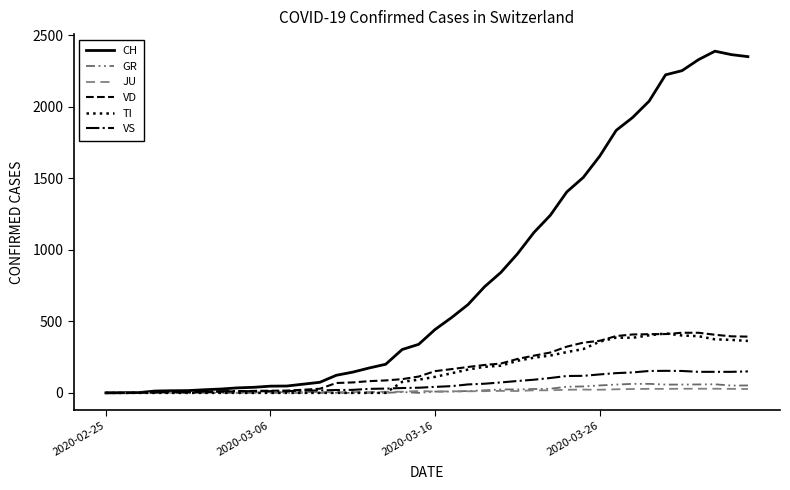

Does the chart have visible grid lines?

No